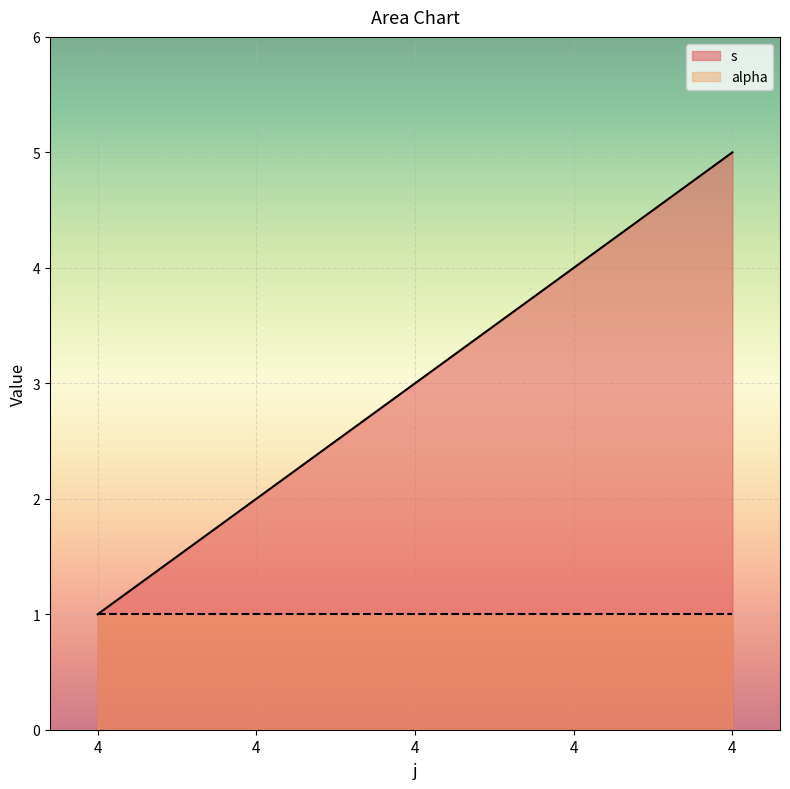

At which category does the chart reach its peak across all series?

4